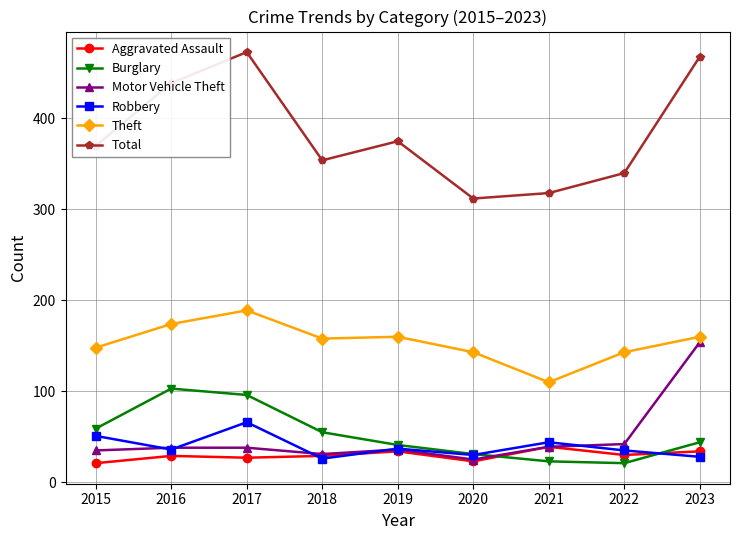

At which label does Motor Vehicle Theft reach its minimum?

2020